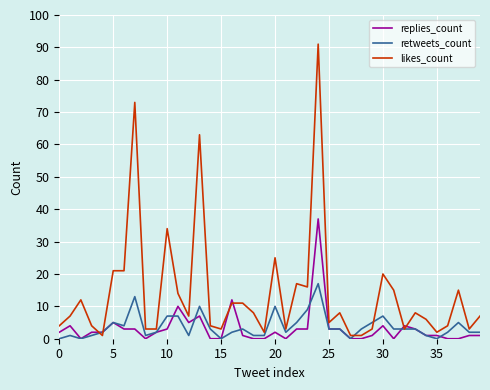

After their last crossing, which series has the higher values: replies_count or retweets_count?

retweets_count